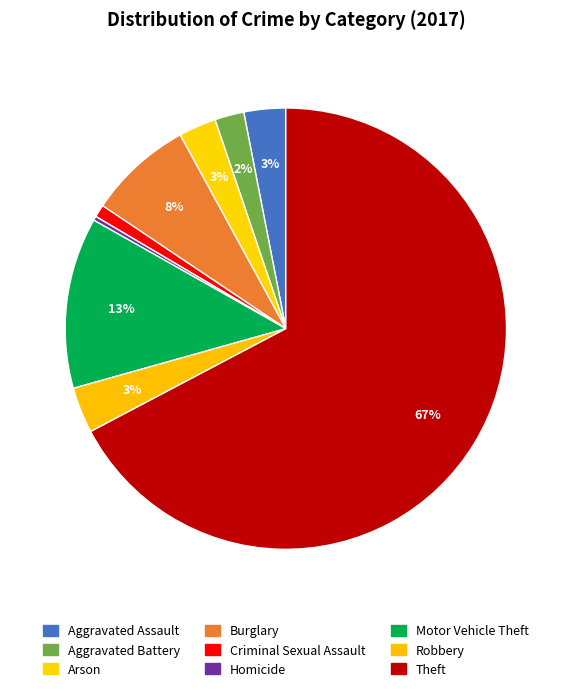

Is there a majority slice in this chart?

Yes